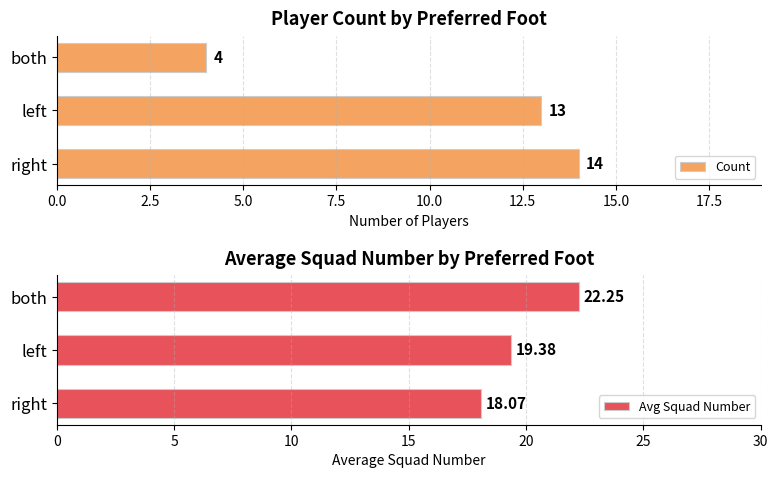

Count the Count values in the range 4 to 14.

3